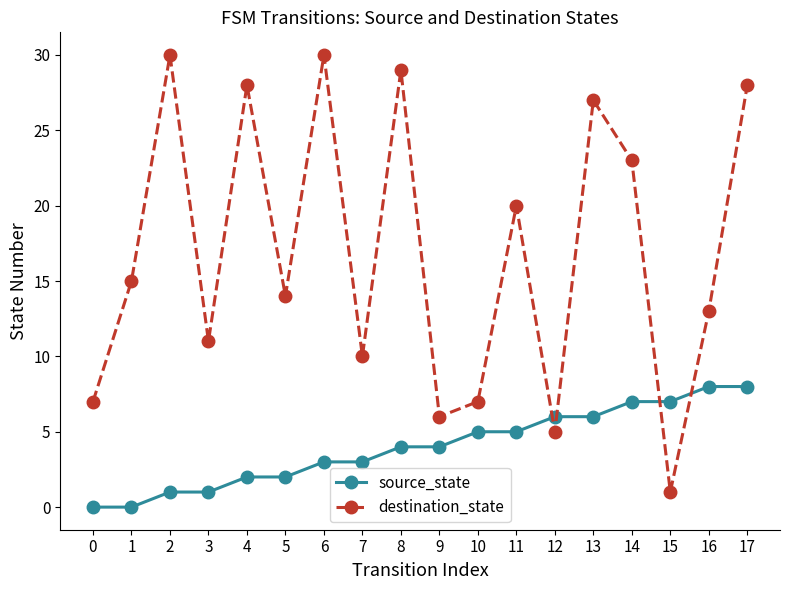

How many distinct data groups are displayed?

2